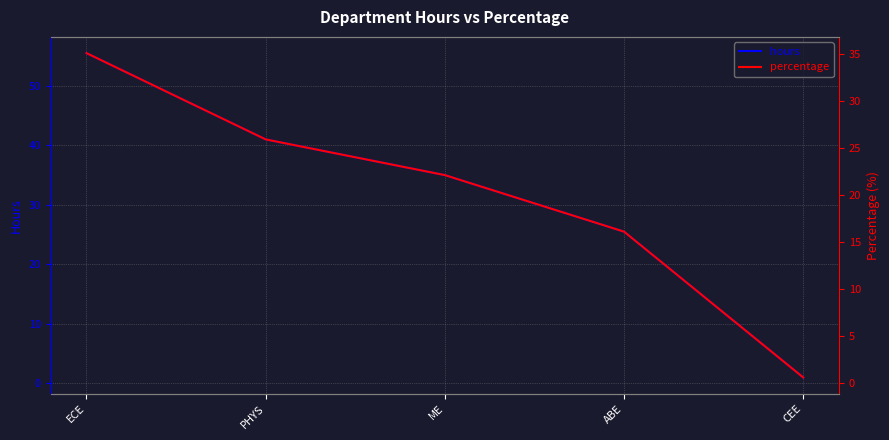

At CEE, list the series in order from smallest to largest.

percentage, hours